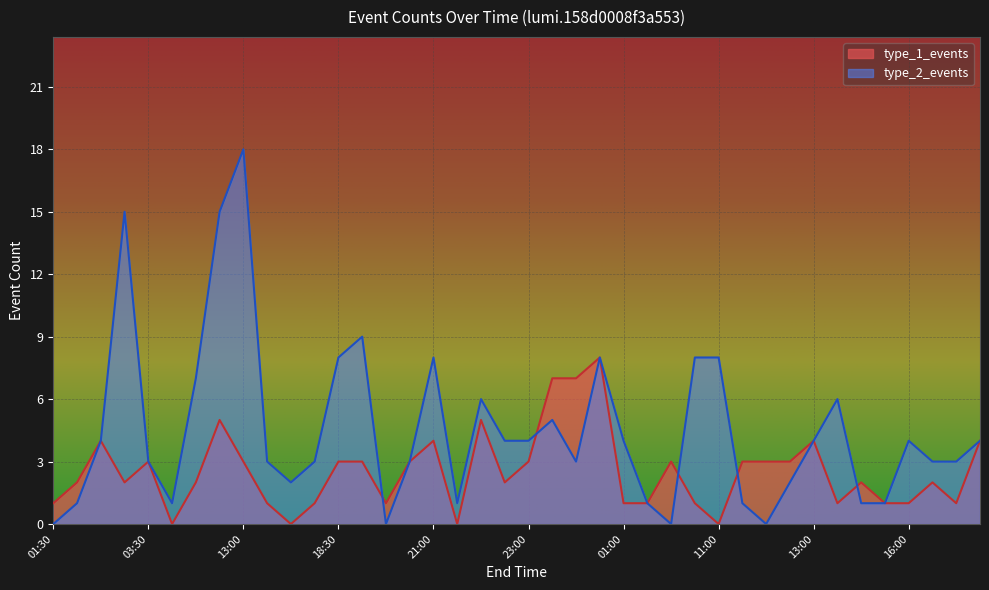

What is the average value of the type_1_events series?

3